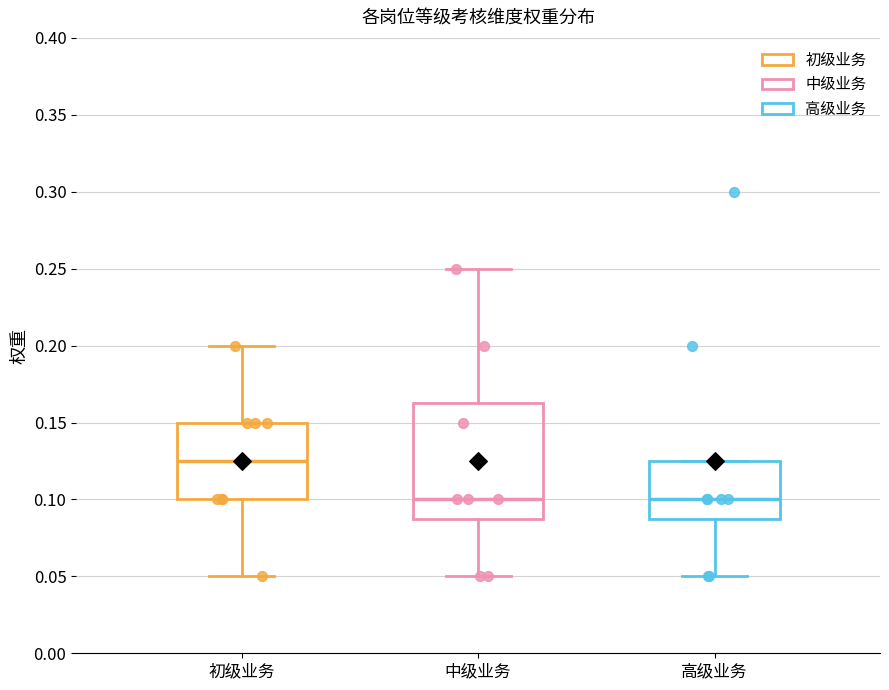

Where does the upper whisker of the box for 初级业务 end on the y-axis? The values are not printed on the chart, so give them approximately, as read against the axis.

0.200